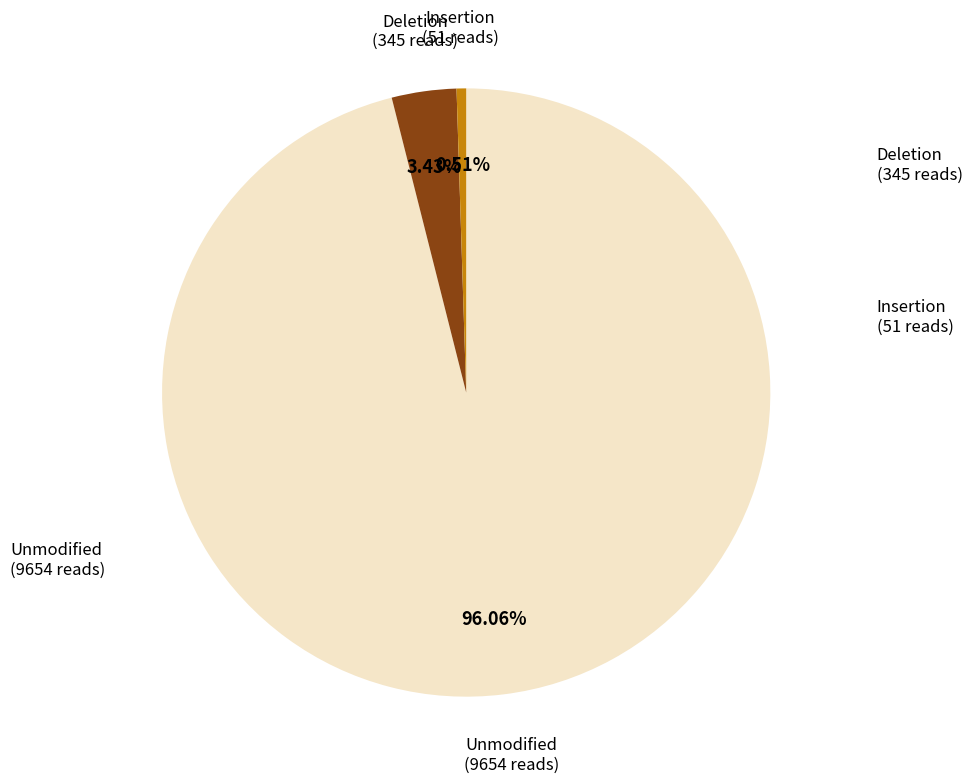

Does any single category account for the majority?

Yes